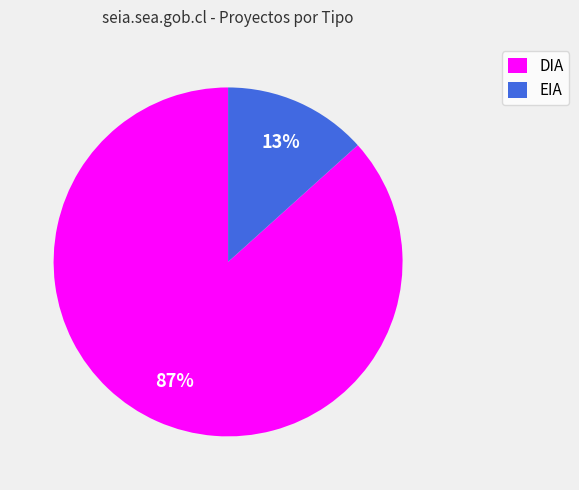

To the nearest percent, what percentage of the pie is EIA?

13%